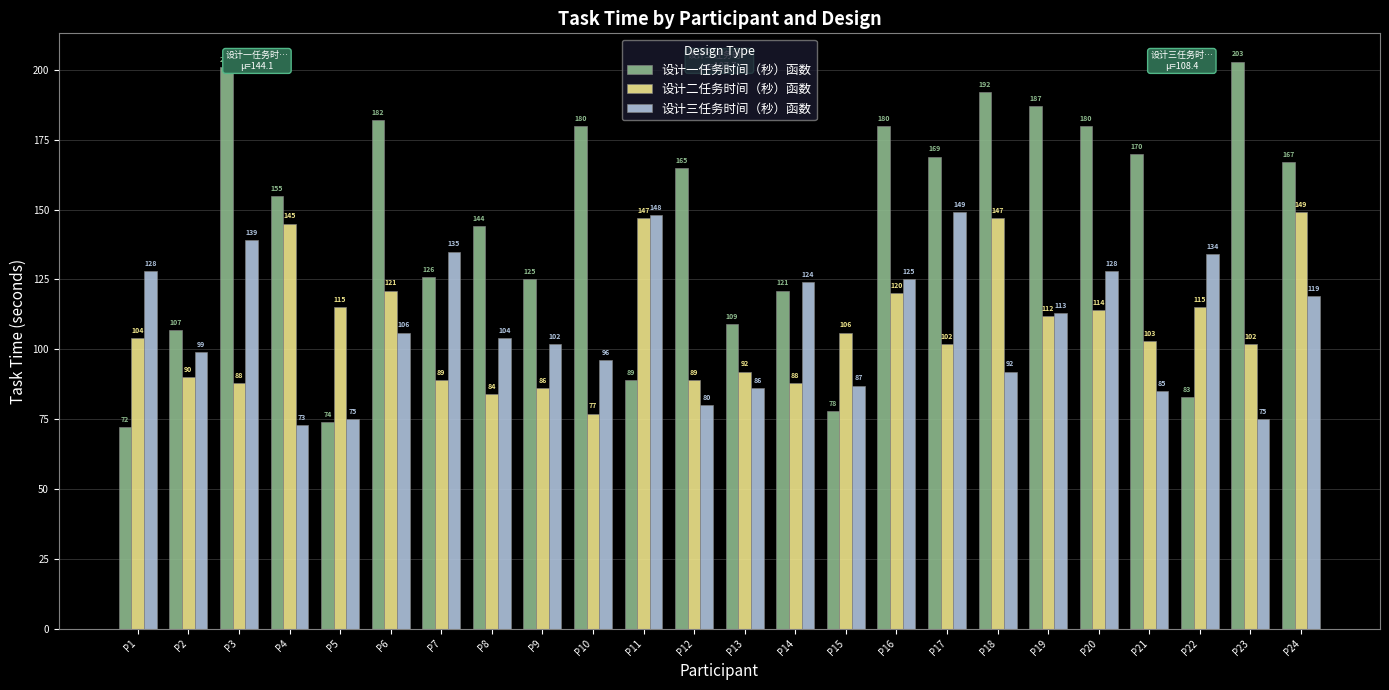

Is it true that 设计一任务时间（秒）函数 equals 83 at P22?

True